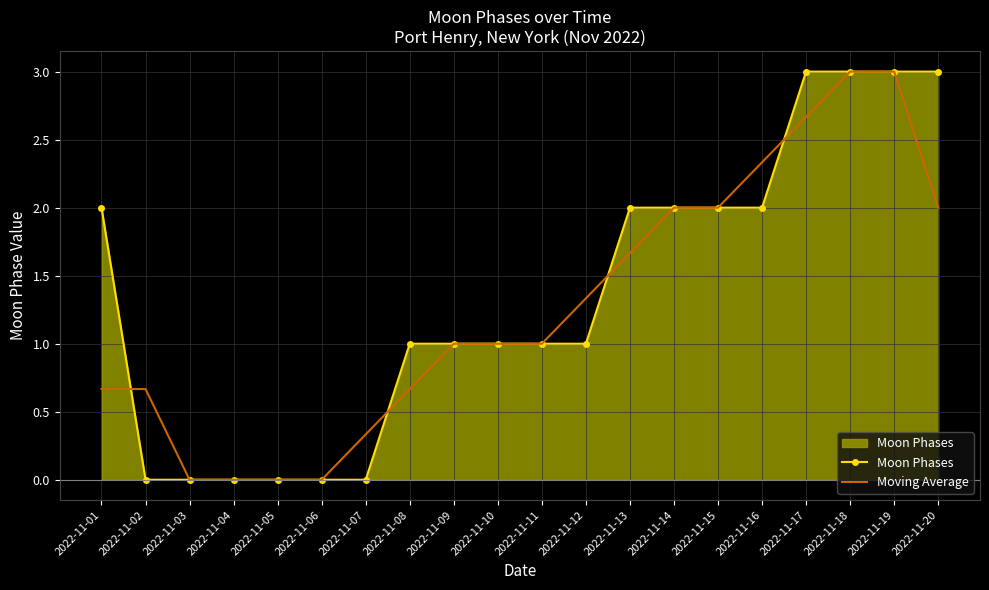

Which series ends up on top after the final intersection of Moving Average and Moon Phases?

Moon Phases